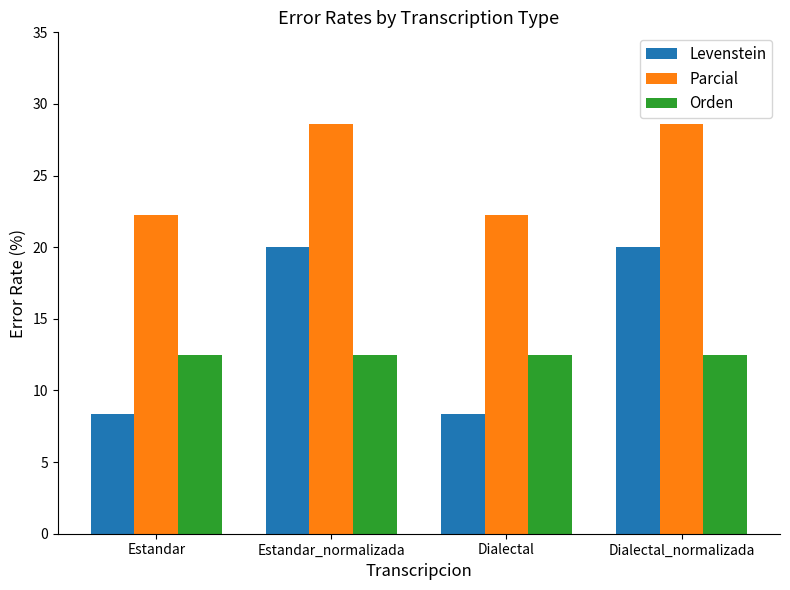

How many data points does each series have?

4